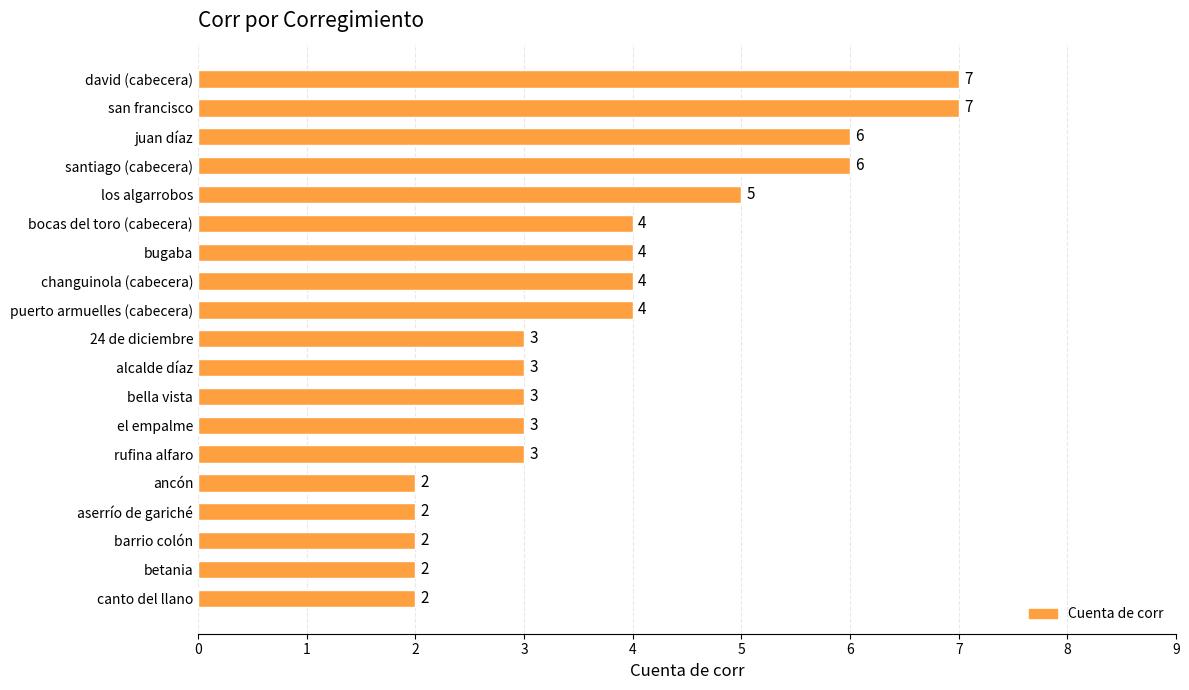

Count the values in the range 2 to 5.

15